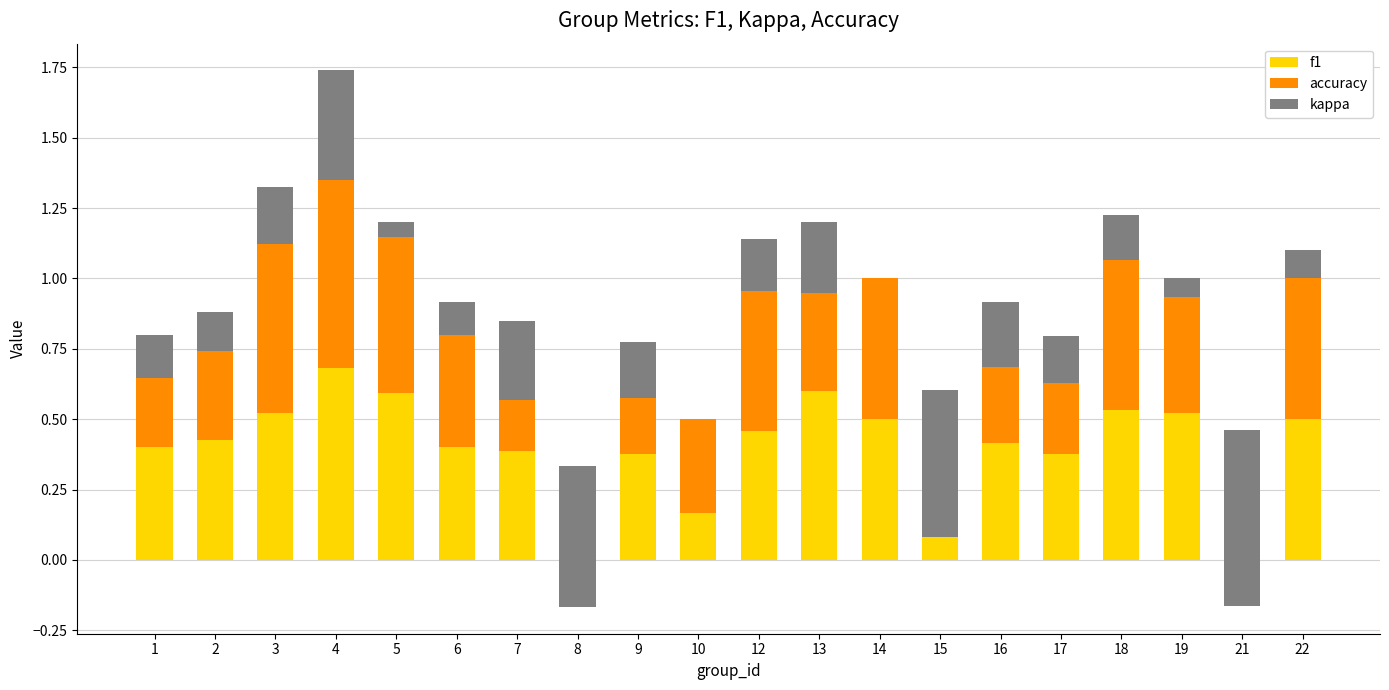

The value of accuracy at 22 is 0.5. True or false?

True